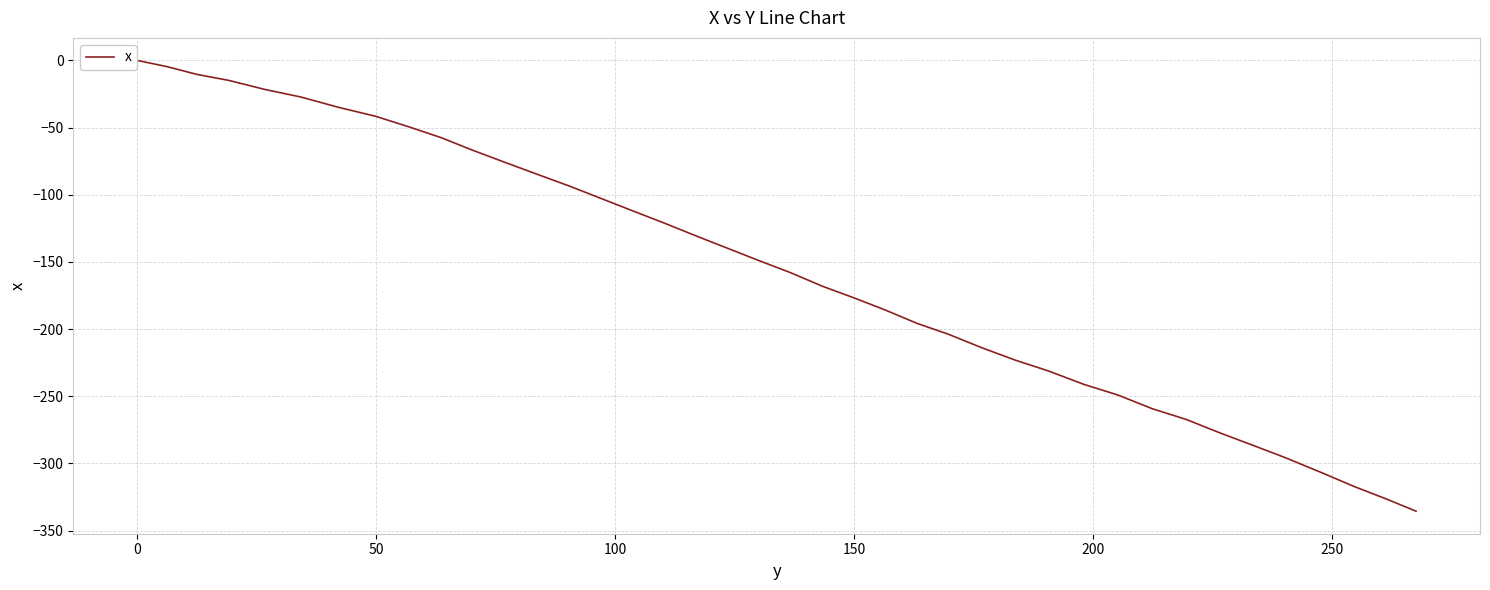

What is the minimum value shown in the chart?

-335.6